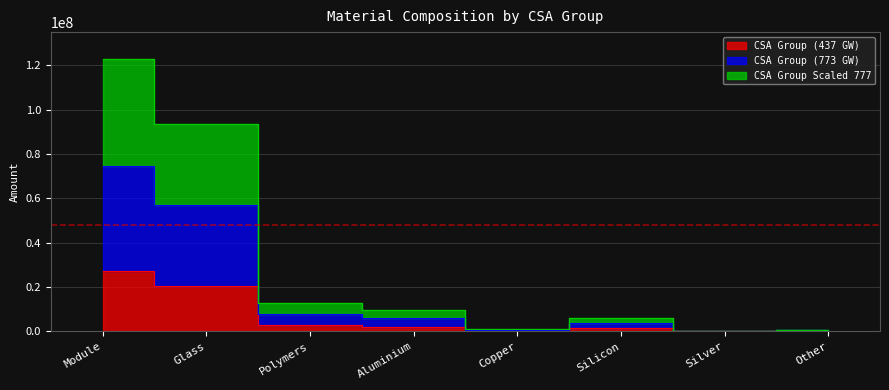

Reading left to right, what are all the values shown in this chart?

CSA Group (437 GW): 27000000	20600000	2800000	2100000	239000	1270000	11000	170000
CSA Group (773 GW): 74760000	57040000	7750000	5815000	662000	3516000	30000	470000
CSA Group Scaled 777: 122770000	93670000	12730000	9549000	1087000	5774000	49600	772300